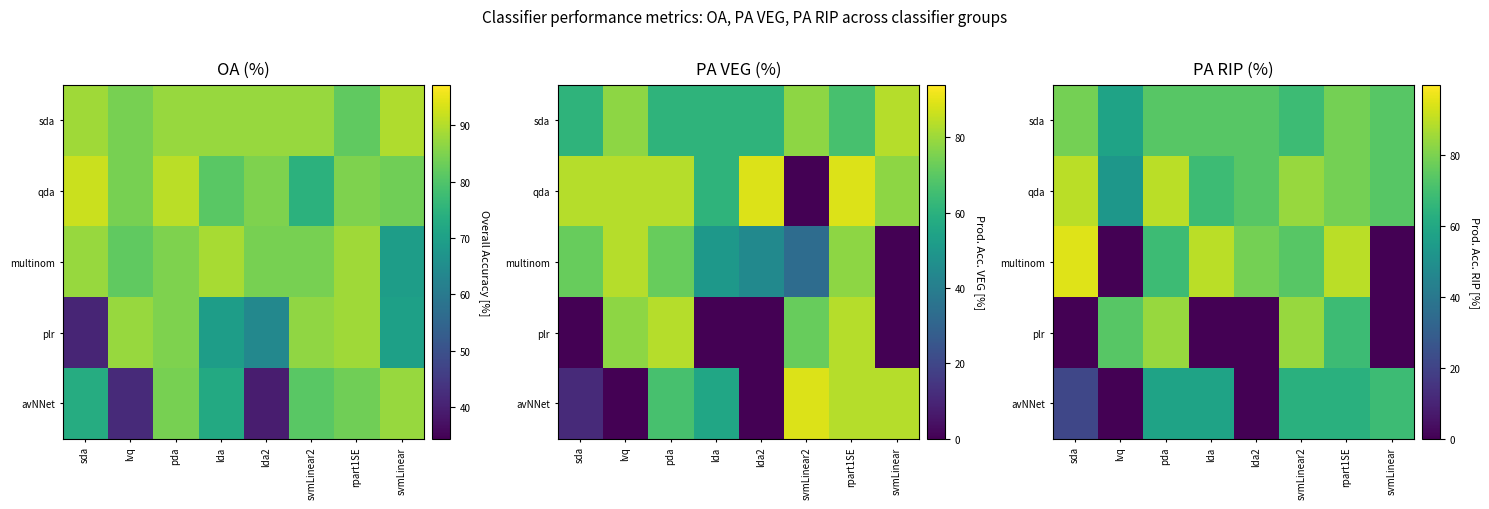

What is the difference between the highest and lowest values at rpart1SE?

26.3